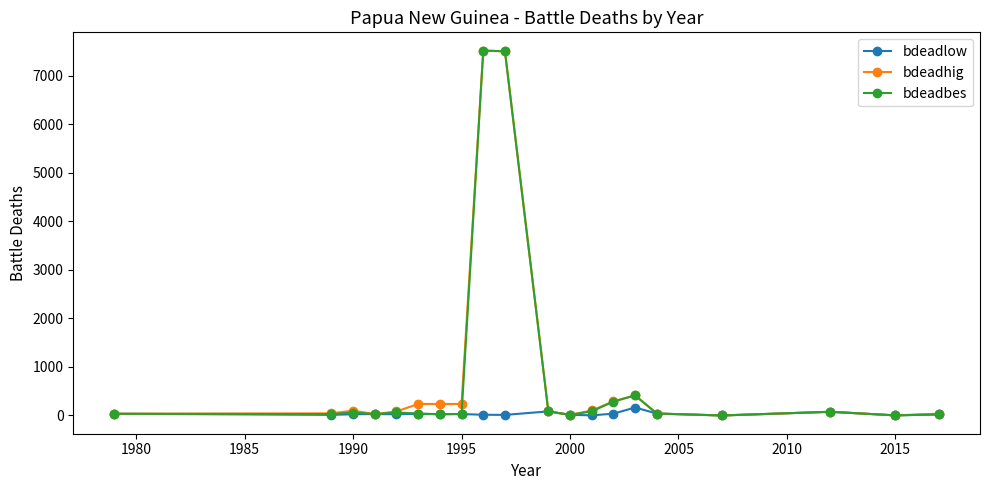

What is the highest value of the bdeadbes series?

7515